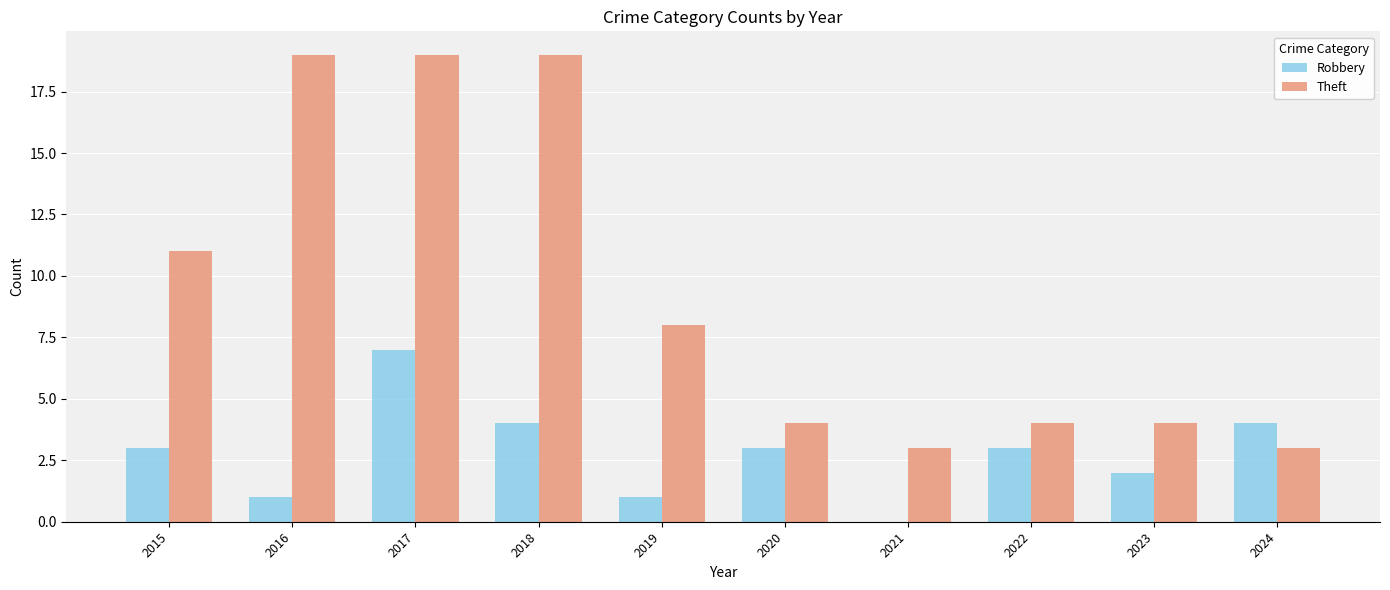

How many groups of bars are there?

10